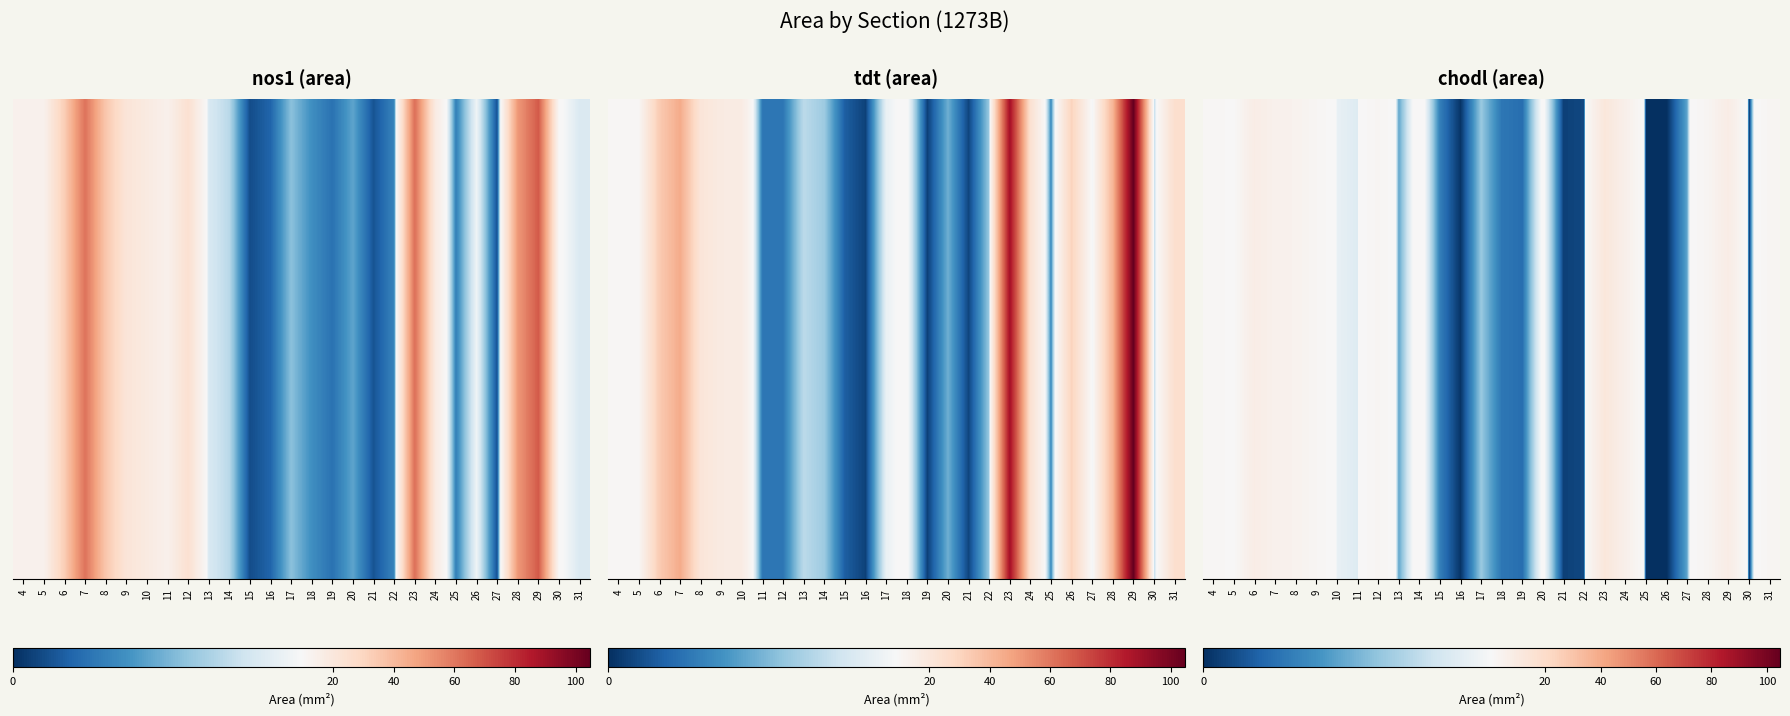

What is the approximate value at 10?

0.6